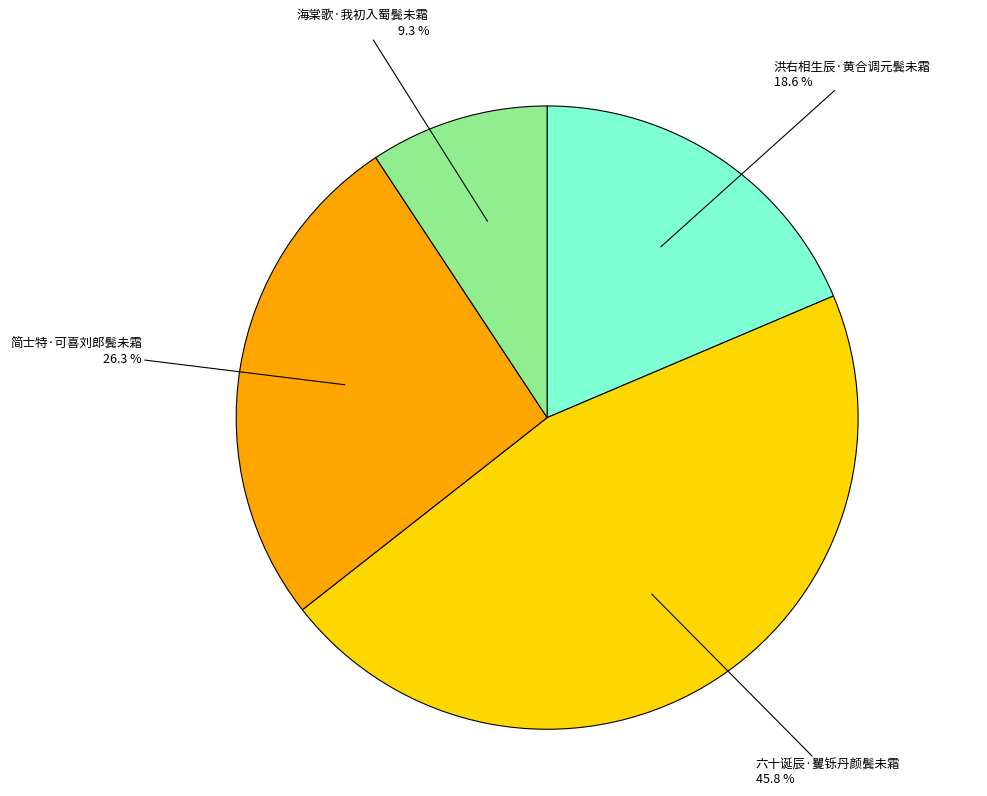

Is there any slice that represents more than half of the pie?

No